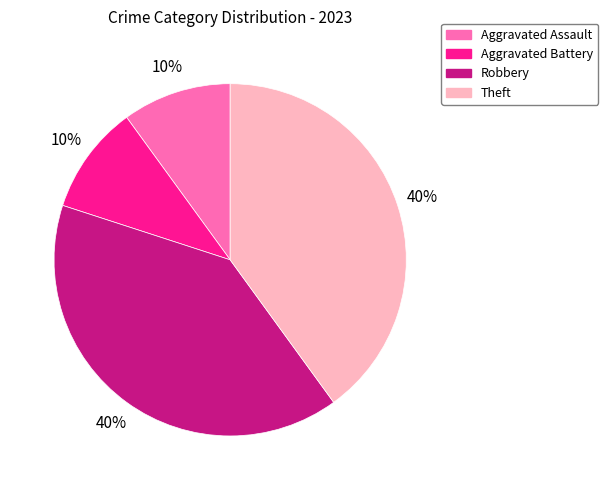

Count the number of slices in the pie.

4